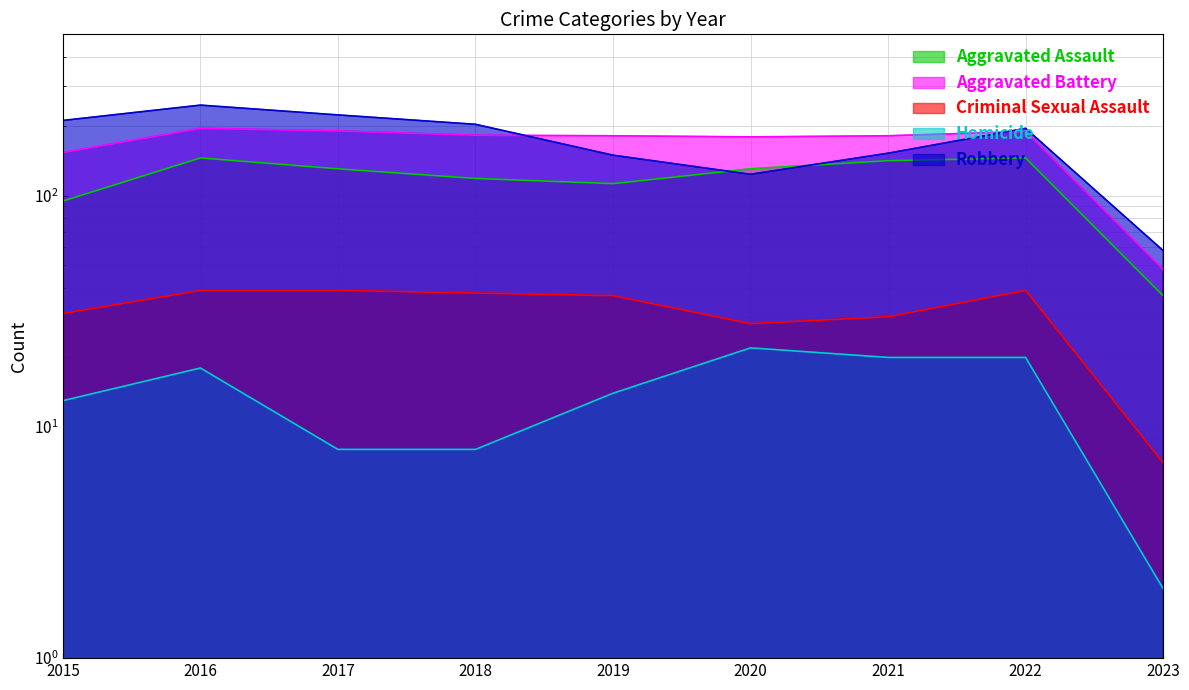

At how many categories does at least one series exceed 47?

9